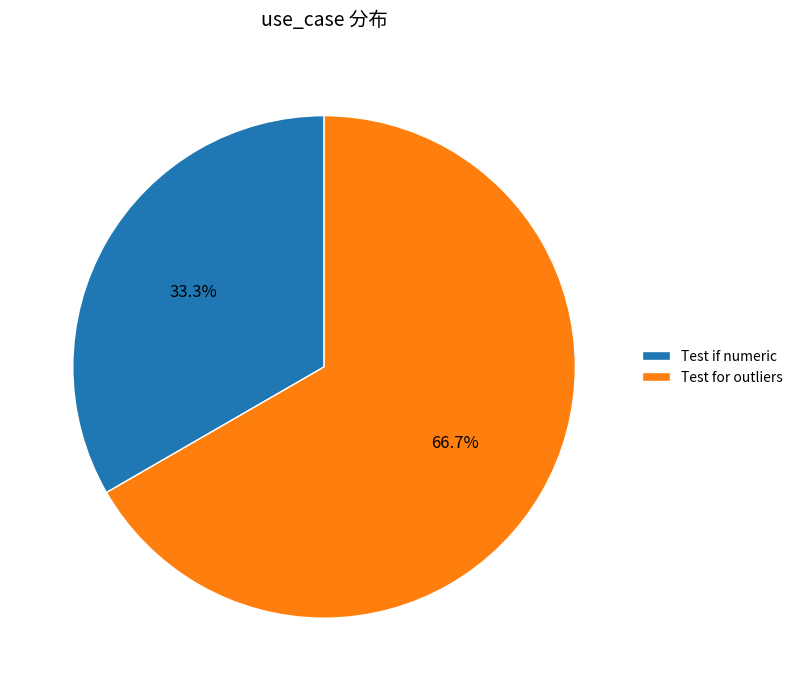

What is the ratio of the value at Test for outliers to the value at Test if numeric?

2.0